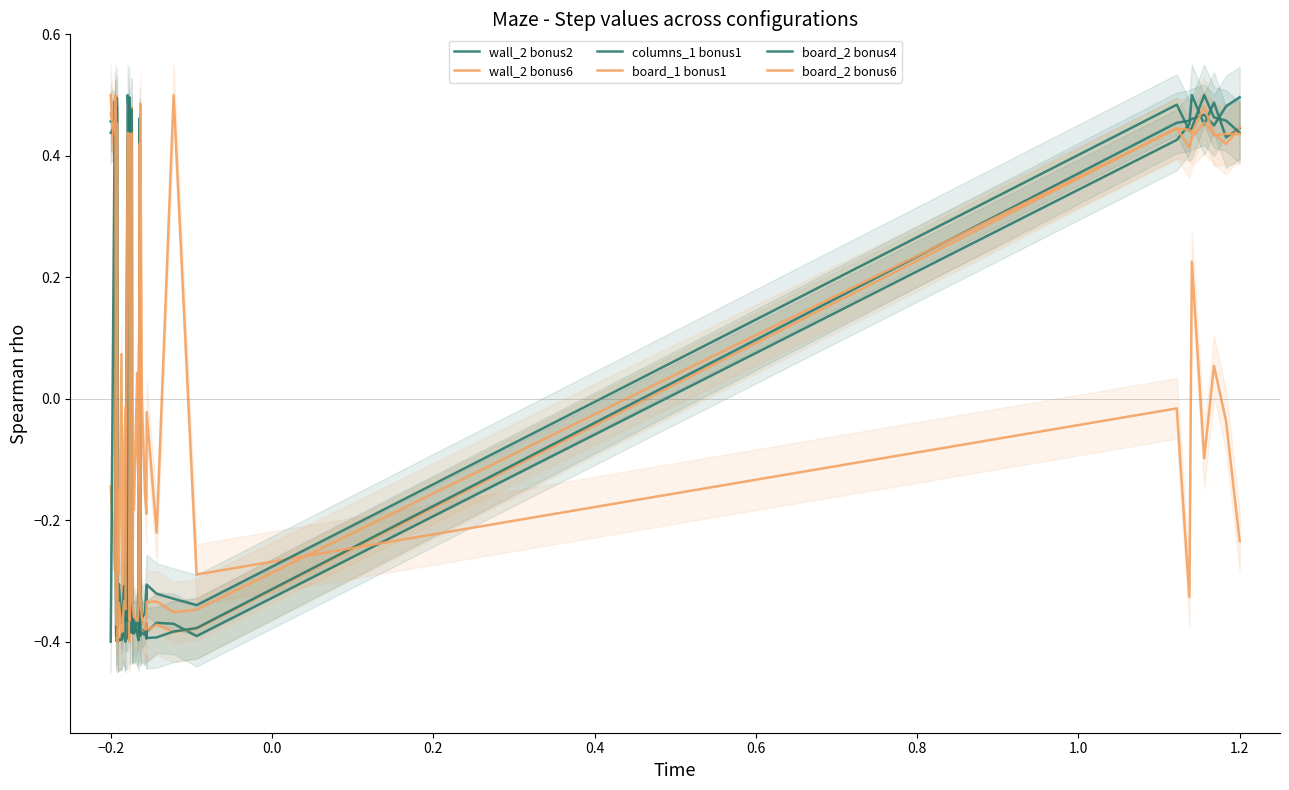

Between which two adjacent categories do wall_2 bonus6 and columns_1 bonus1 first intersect?

−0.4 and −0.2